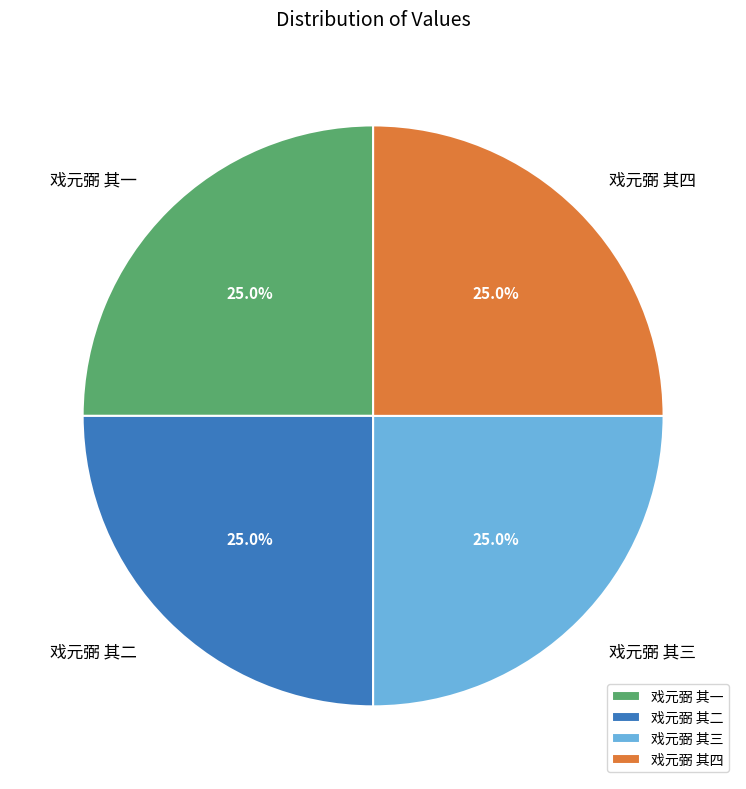

How many segments does this pie chart have?

4